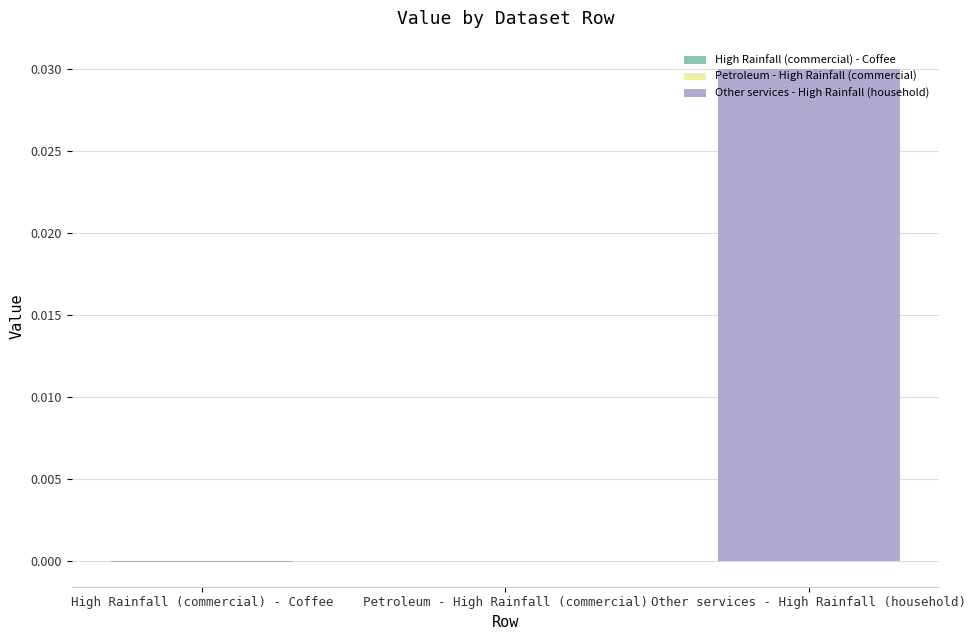

How many data points does each series have?

1